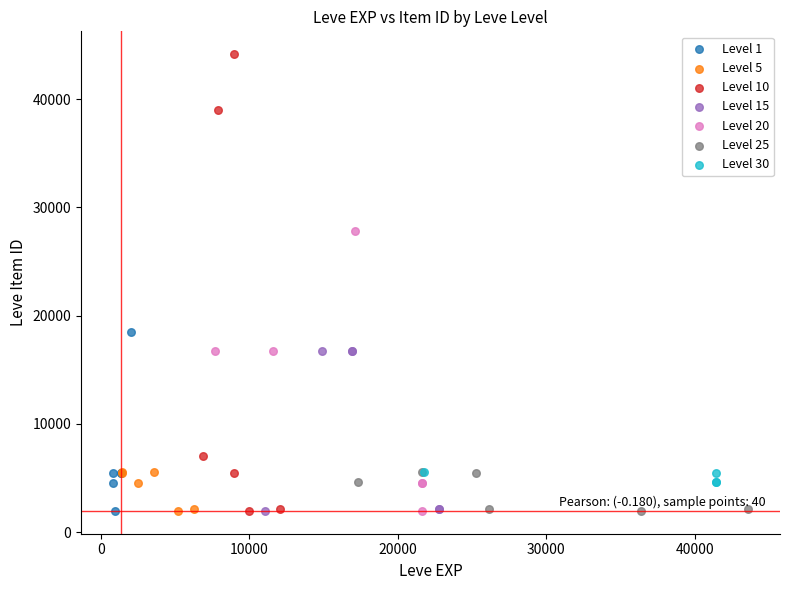

Which series contains the highest Y value?

Level 10